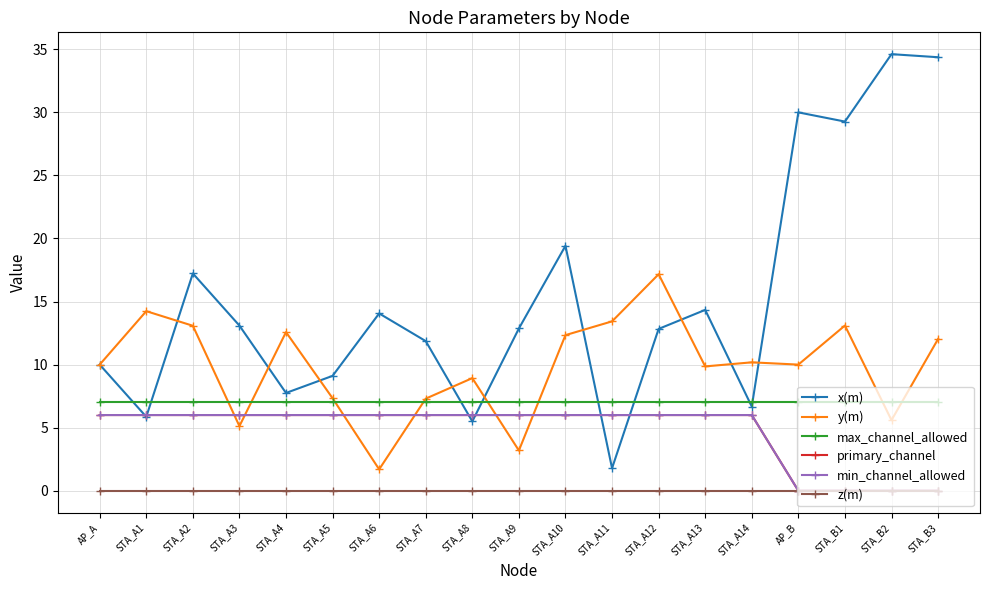

How many lines are shown in the chart?

6